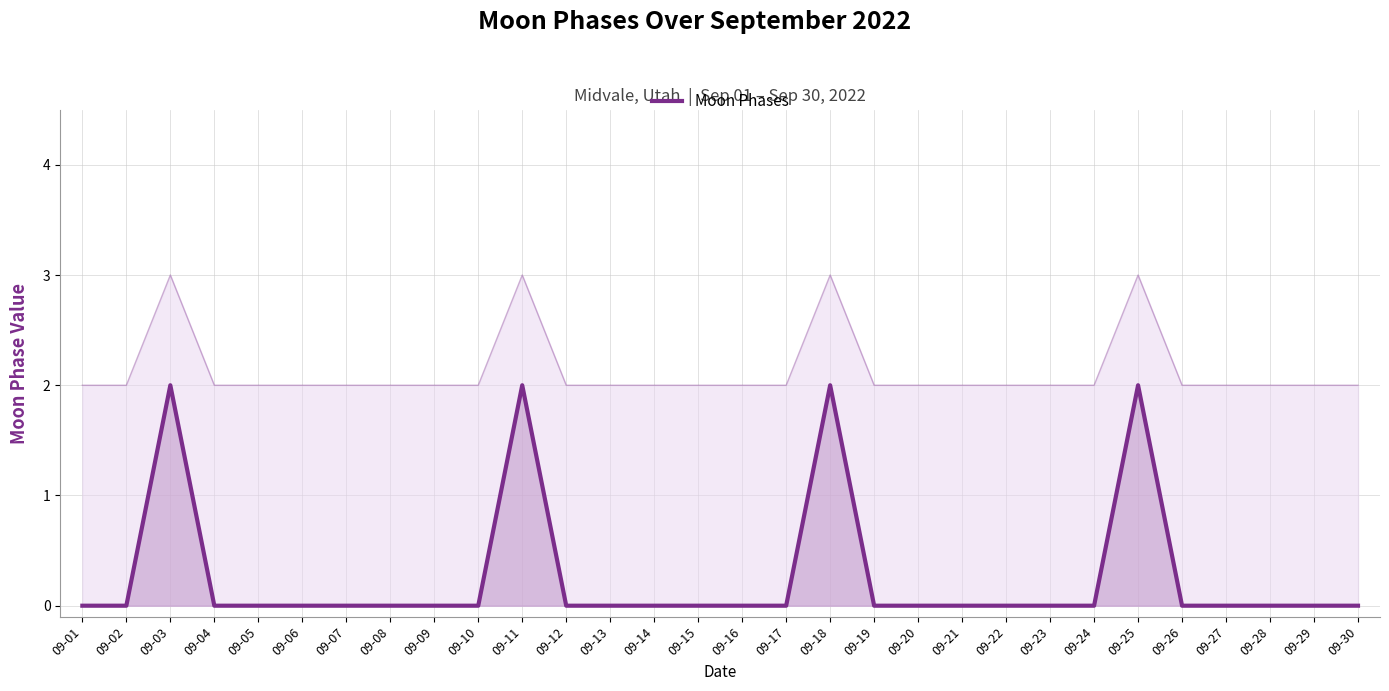

List the labels in order of value, smallest first.

09-01, 09-02, 09-04, 09-05, 09-06, 09-07, 09-08, 09-09, 09-10, 09-12, 09-13, 09-14, 09-15, 09-16, 09-17, 09-19, 09-20, 09-21, 09-22, 09-23, 09-24, 09-26, 09-27, 09-28, 09-29, 09-30, 09-03, 09-11, 09-18, 09-25